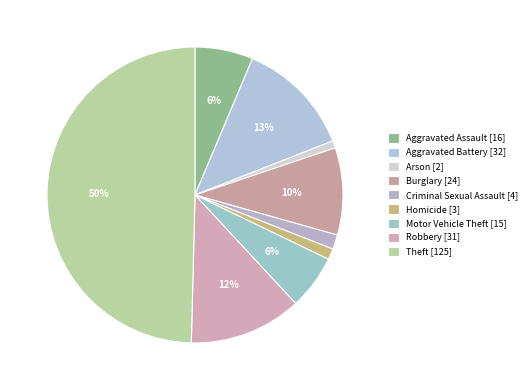

Which slice is the smallest?

Arson [2]